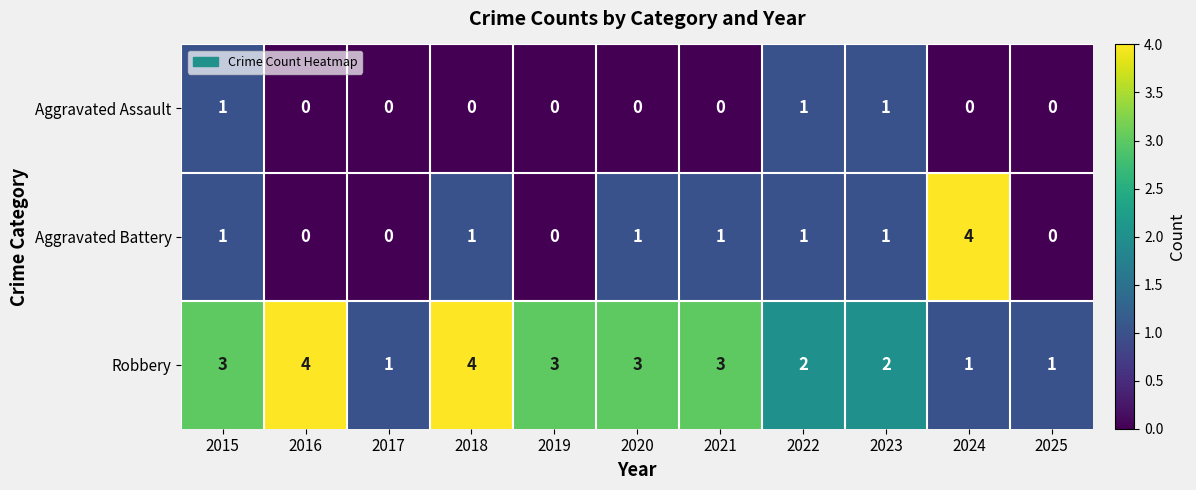

The Aggravated Battery series shows 1 at 2025. True or false?

False